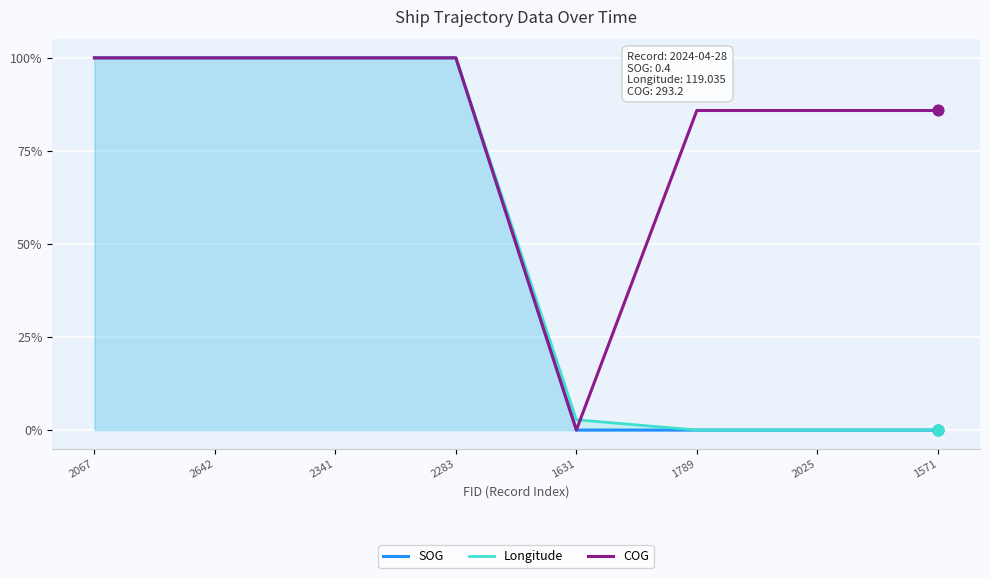

Which series has the largest Y range (max minus min)?

SOG